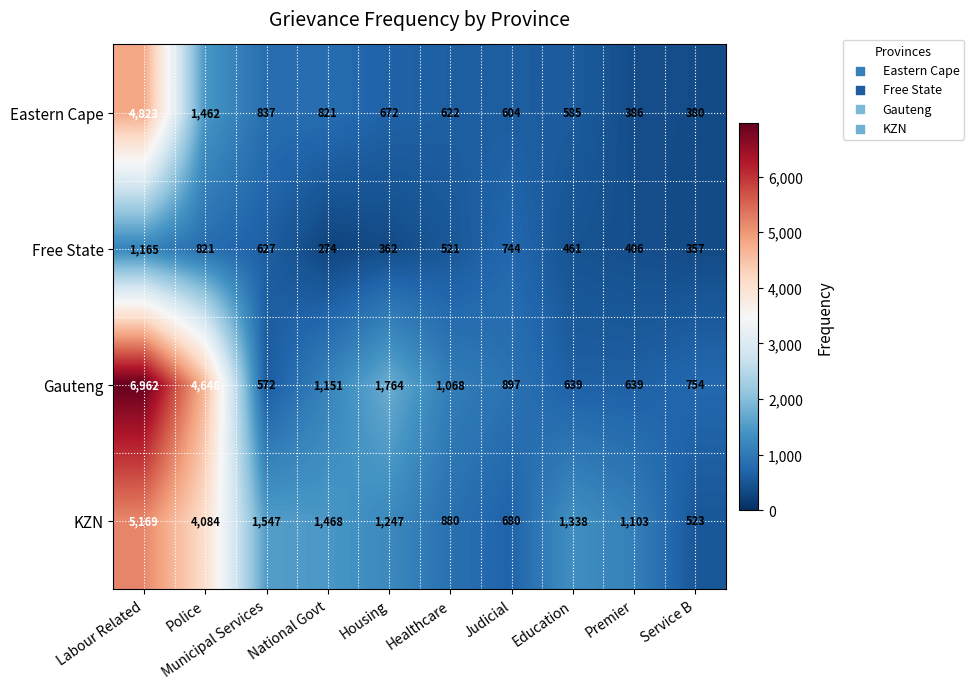

Is it true that Eastern Cape equals 364 at National Govt?

False